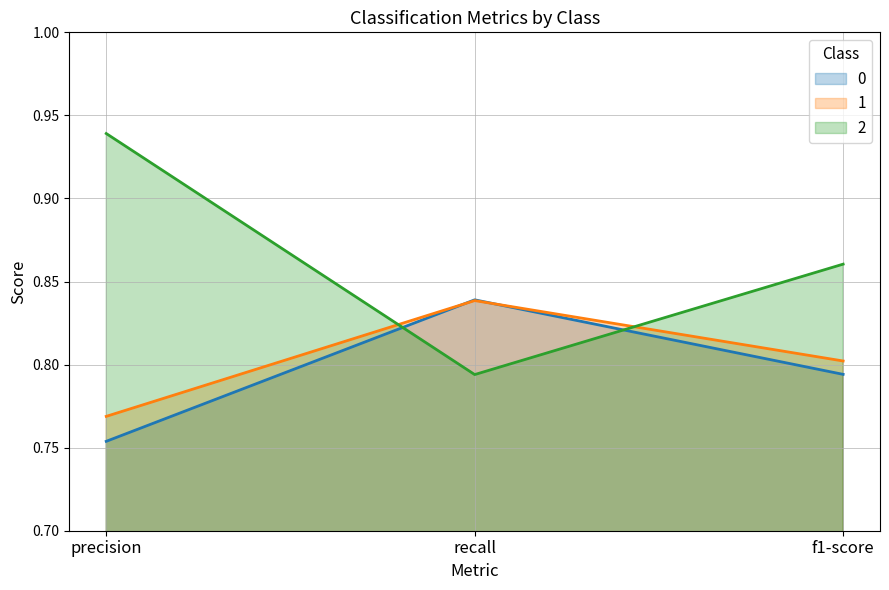

Is it true that 0 equals 0.2 at recall?

False